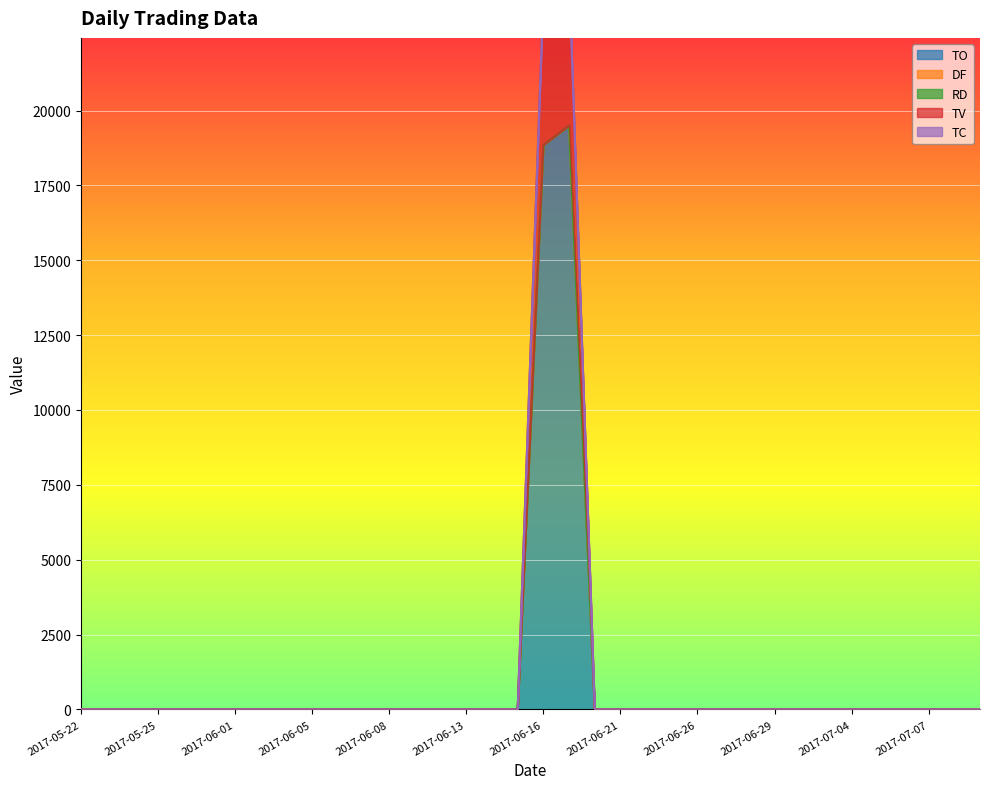

What is the label of the 21st point from the right?

2017-06-13